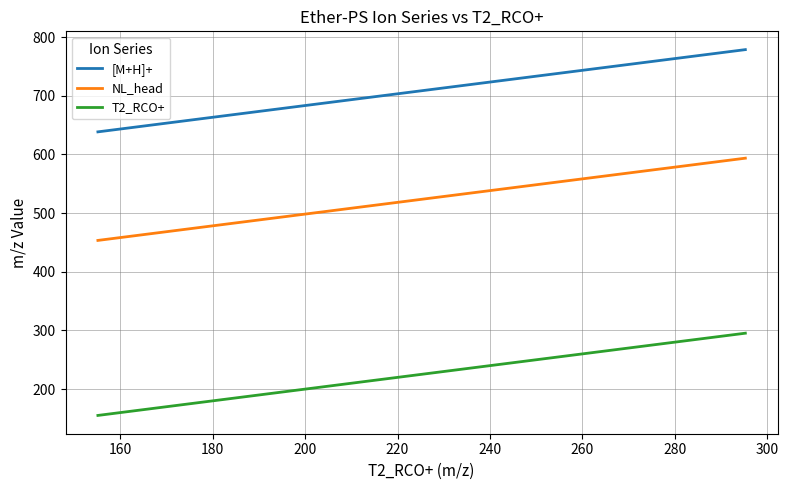

True or false: T2_RCO+ and [M+H]+ cross at least once.

False